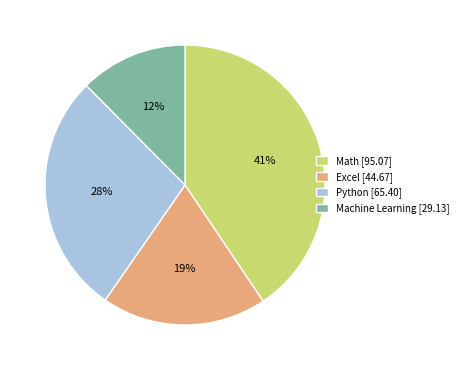

Between Excel and Python, which is larger?

Python